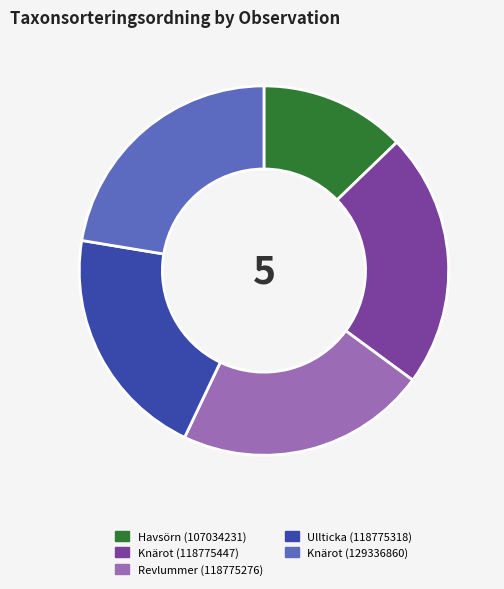

How many slices are in this pie chart?

5